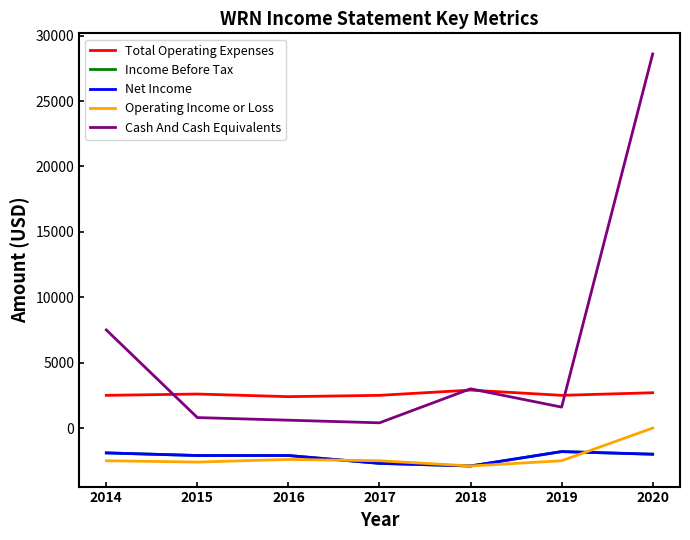

Does the chart display data point markers on the line(s)?

No